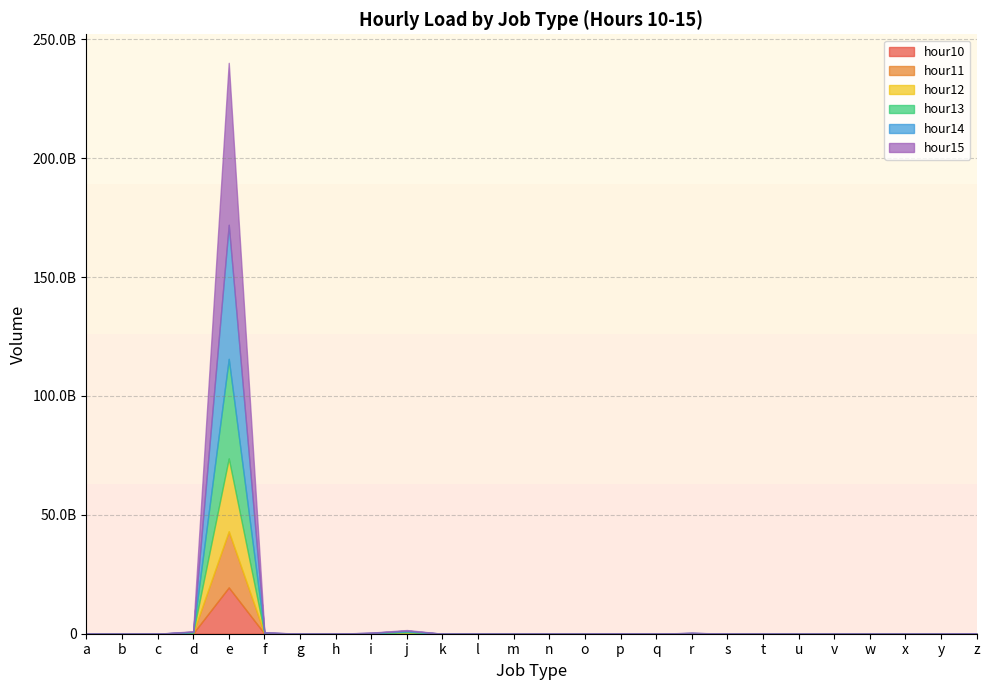

Is it true that hour12 equals 734160 at h?

False